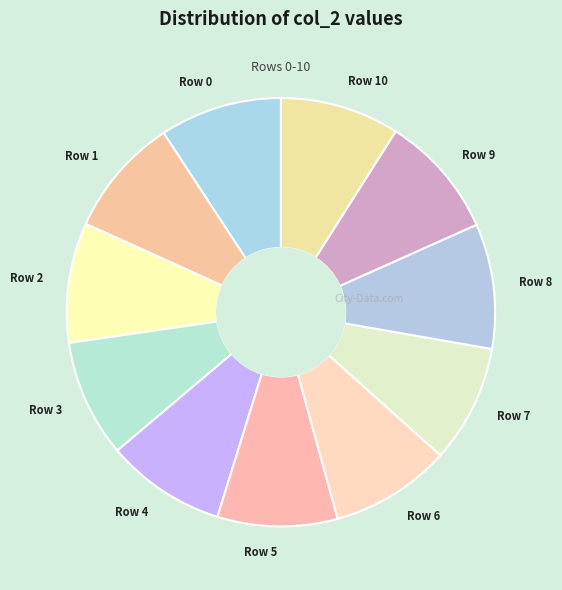

How many slices are in this pie chart?

11